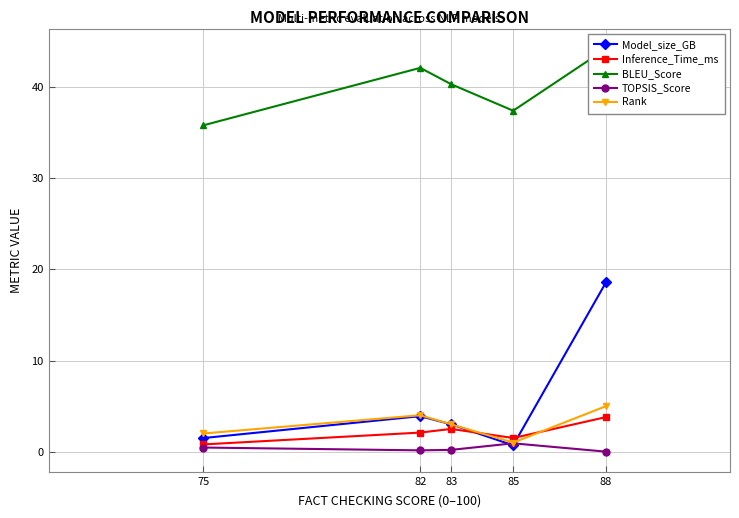

Reading left to right, what are all the values shown in this chart?

Model_size_GB: 1.5	3.9	3.0	0.7	18.6
Inference_Time_ms: 0.8	2.1	2.5	1.5	3.8
BLEU_Score: 35.8	42.1	40.3	37.4	44.2
TOPSIS_Score: 0.5	0.1	0.2	0.9	0.0
Rank: 2.0	4.0	3.0	1.0	5.0